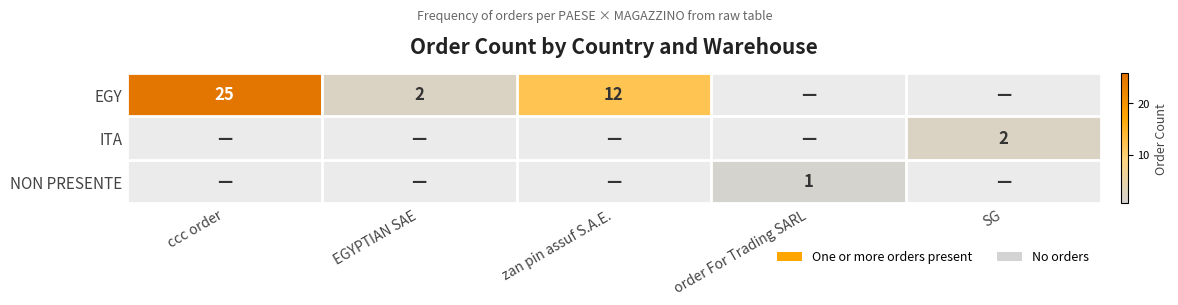

The value of EGY at ccc order is 25. True or false?

True